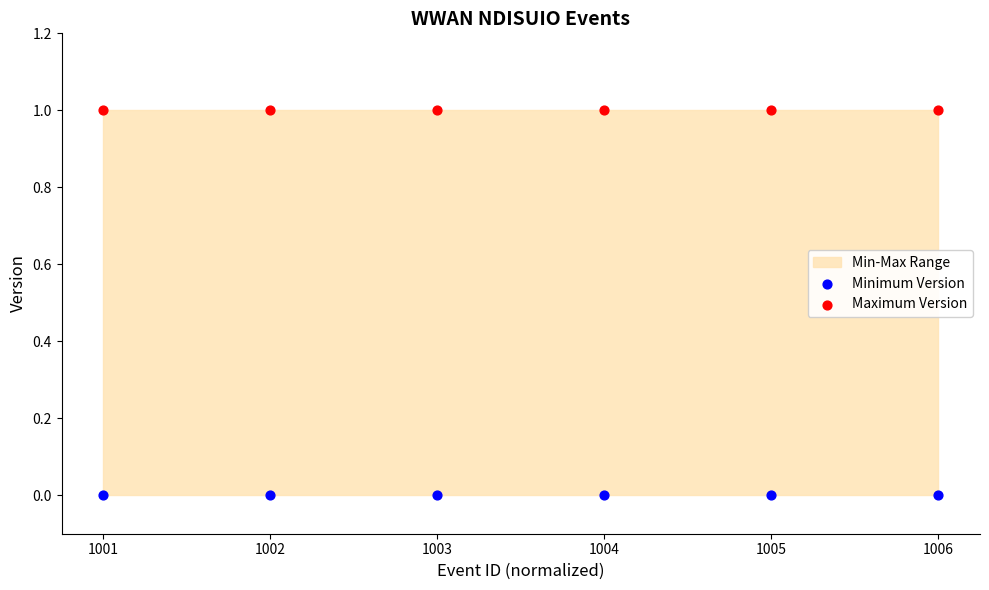

Which series reaches the minimum Y coordinate?

Minimum Version